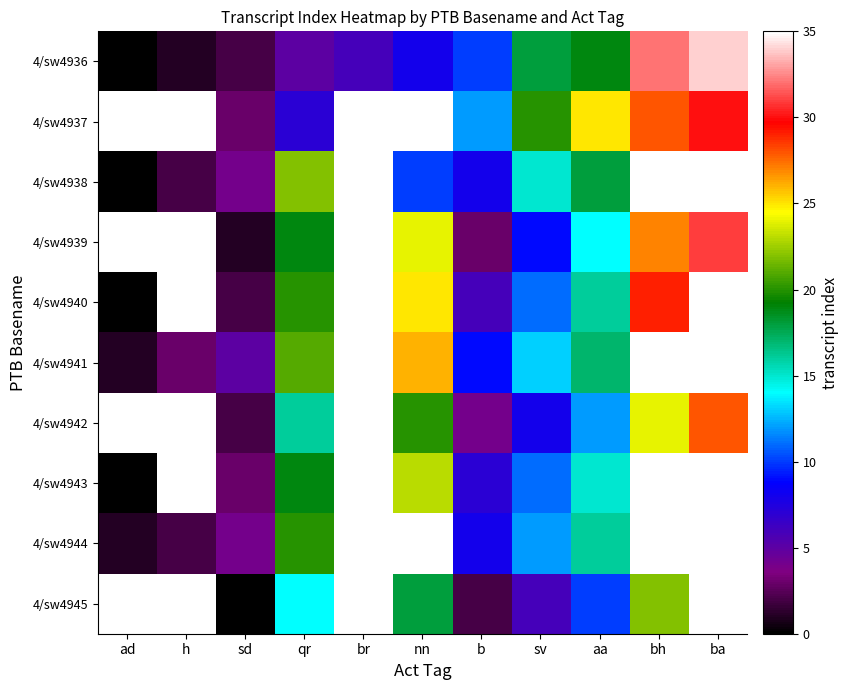

Count the number of data series in this chart.

10